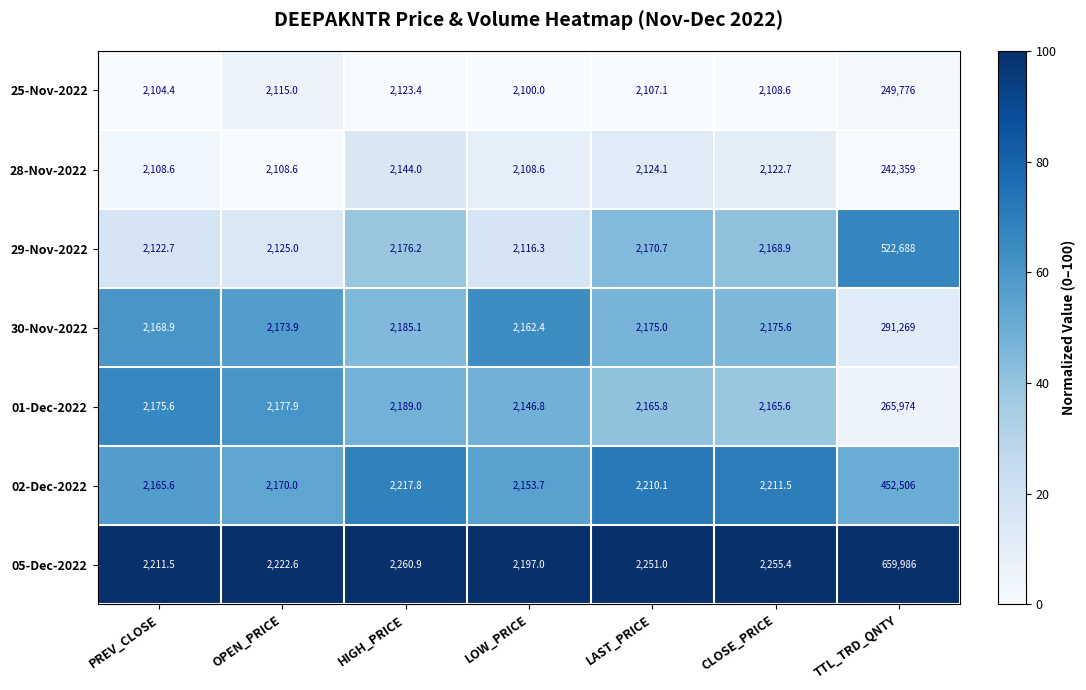

True or false: 30-Nov-2022 has a value of 3239.0 at OPEN_PRICE.

False